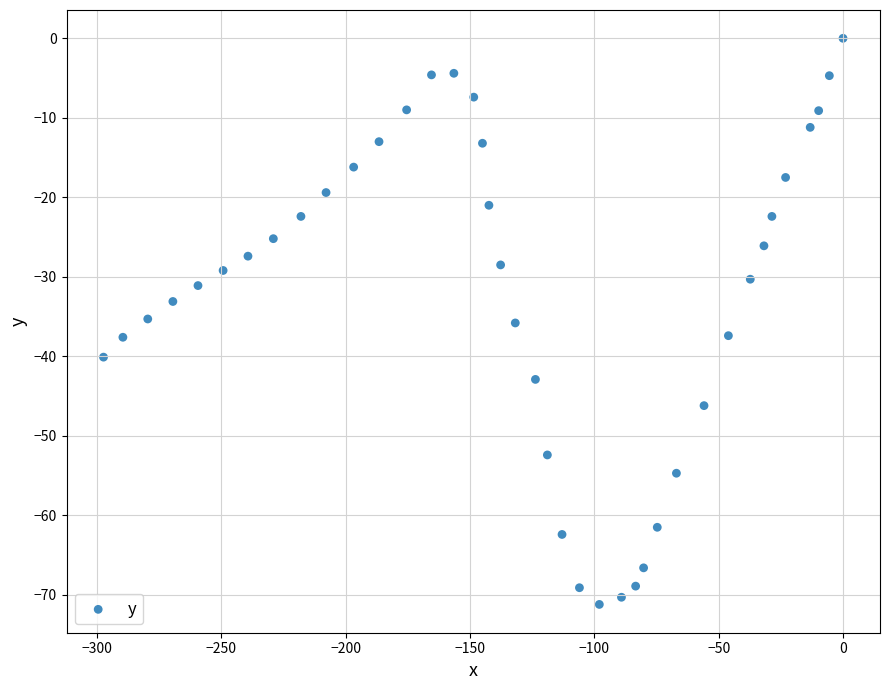

What is the range of X values (max minus min)?

297.4